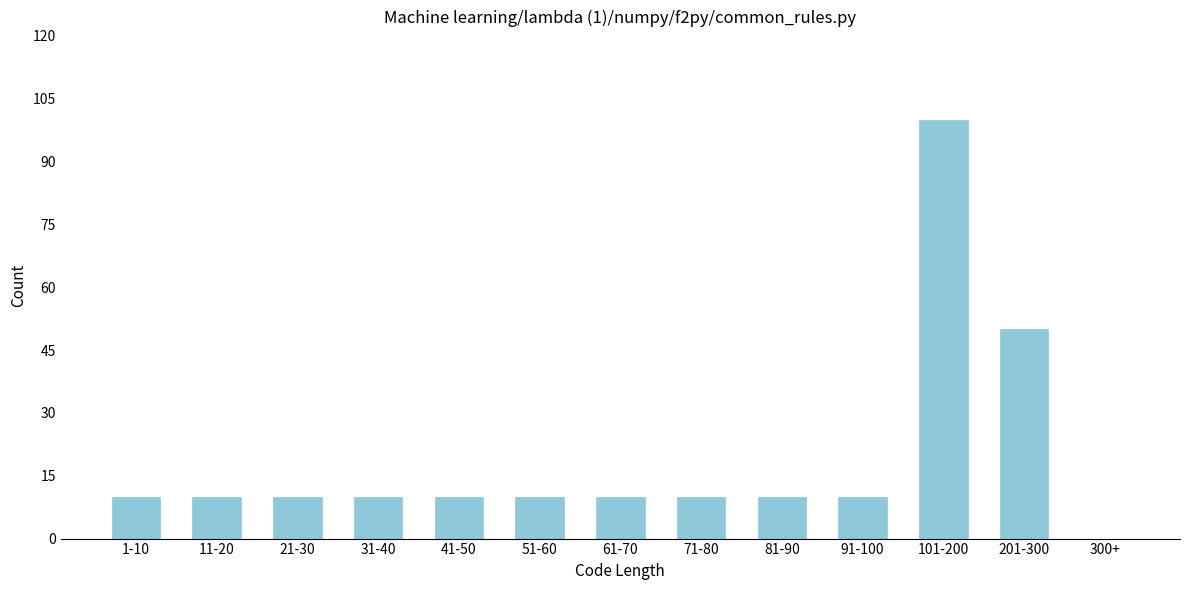

Reading left to right, extract all data points from this chart.

1-10=10	11-20=10	21-30=10	31-40=10	41-50=10	51-60=10	61-70=10	71-80=10	81-90=10	91-100=10	101-200=100	201-300=50	300+=0